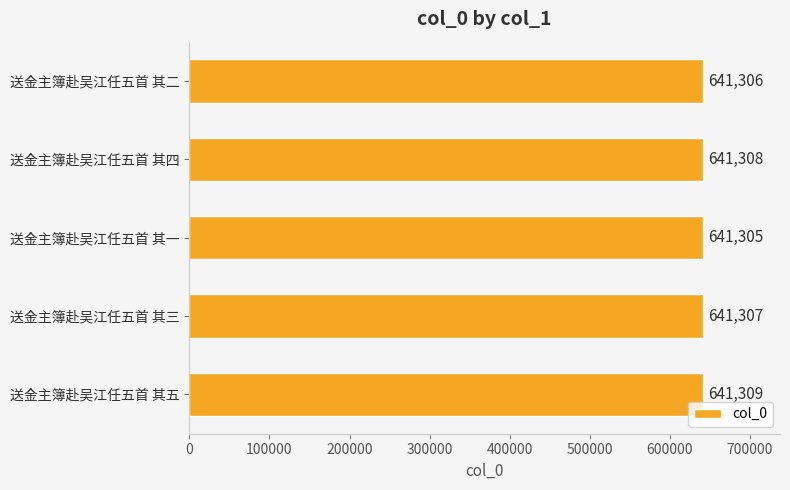

Which has a higher value, 送金主簿赴吴江任五首 其一 or 送金主簿赴吴江任五首 其五?

送金主簿赴吴江任五首 其五